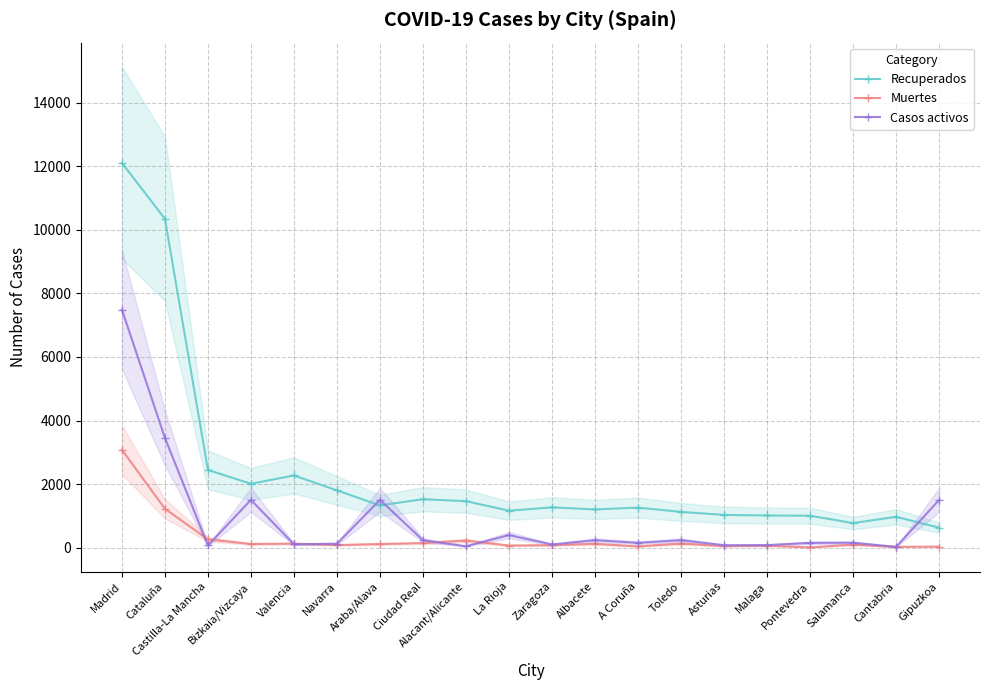

Is the value of Casos activos at Asturias greater than the value of Muertes at Castilla-La Mancha?

No